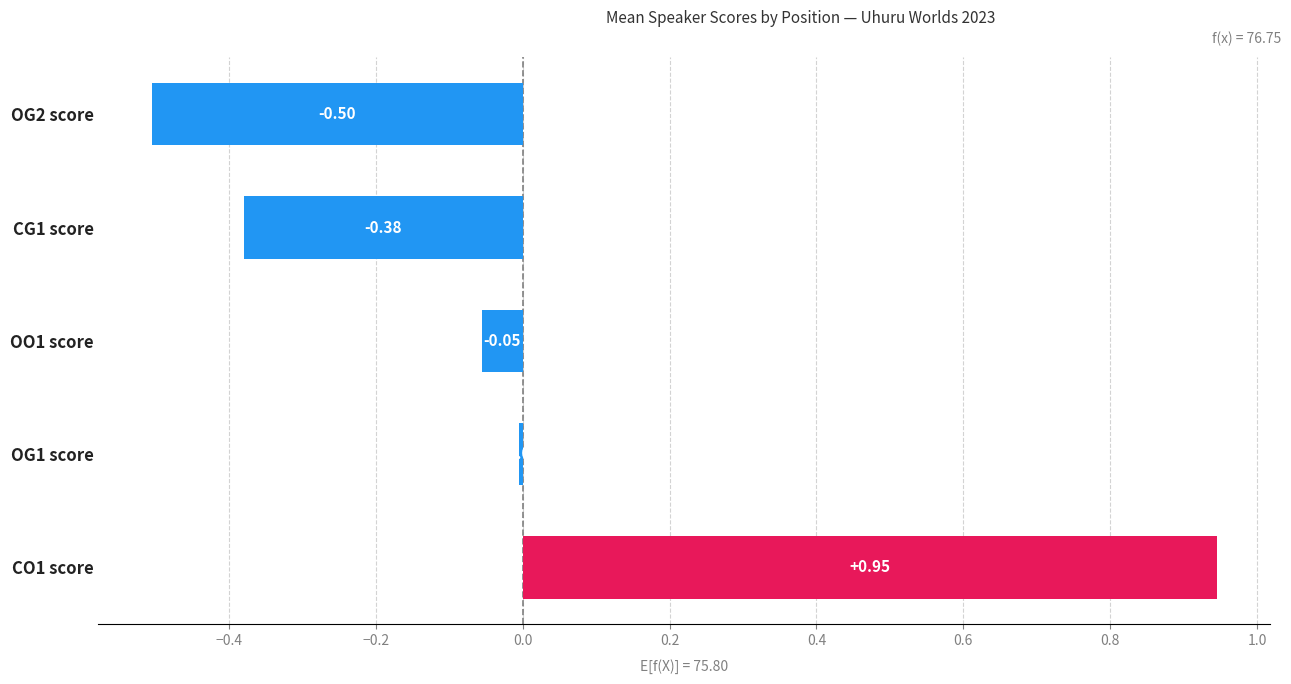

List the labels in order of value, smallest first.

OG2 score, CG1 score, OO1 score, OG1 score, CO1 score